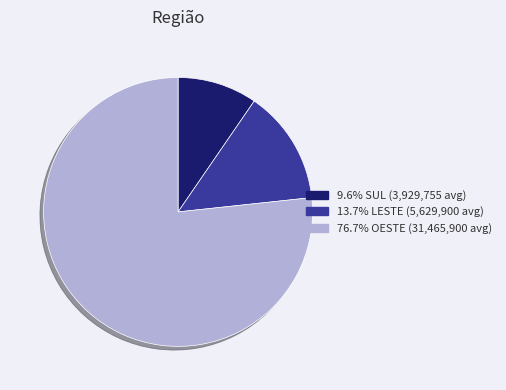

Does any single category account for the majority?

Yes